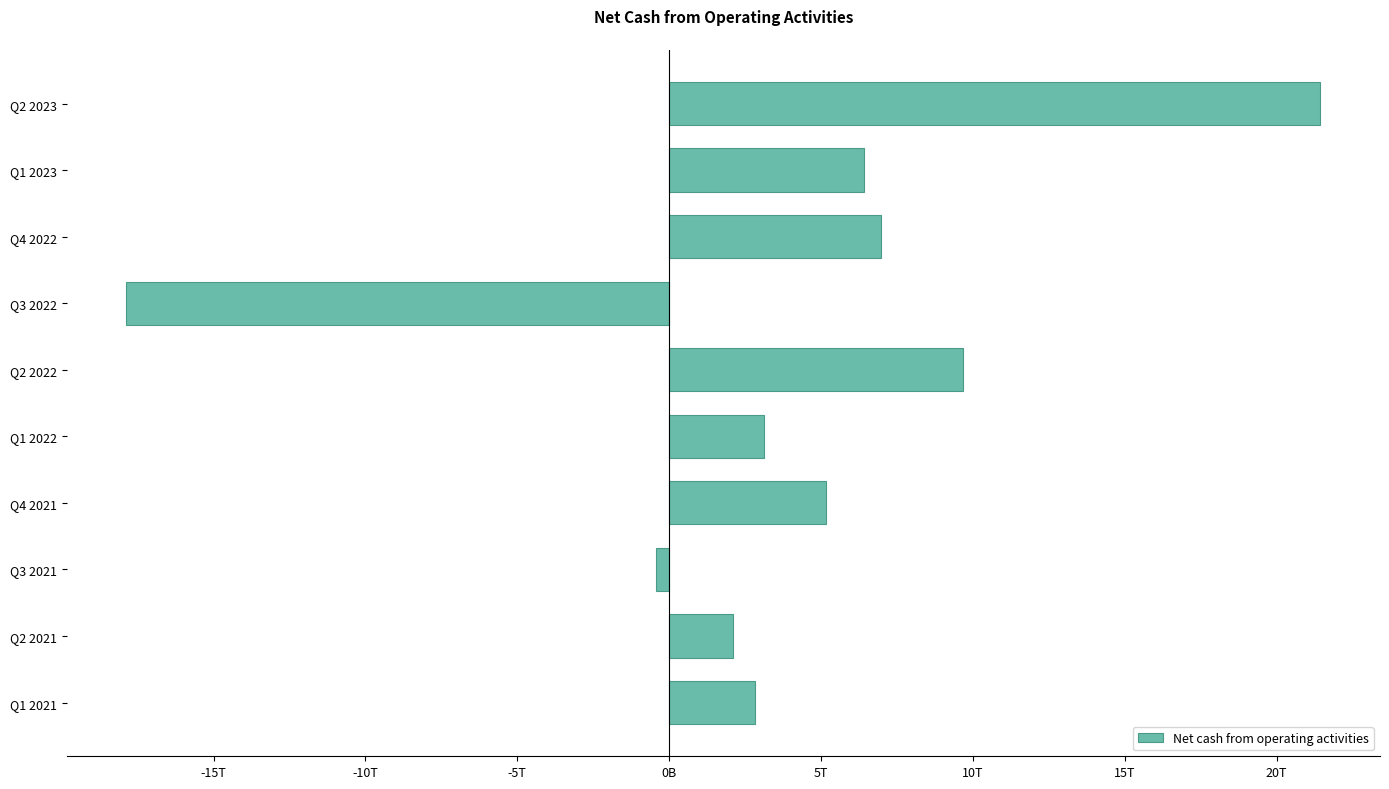

Does the chart contain any negative values?

Yes